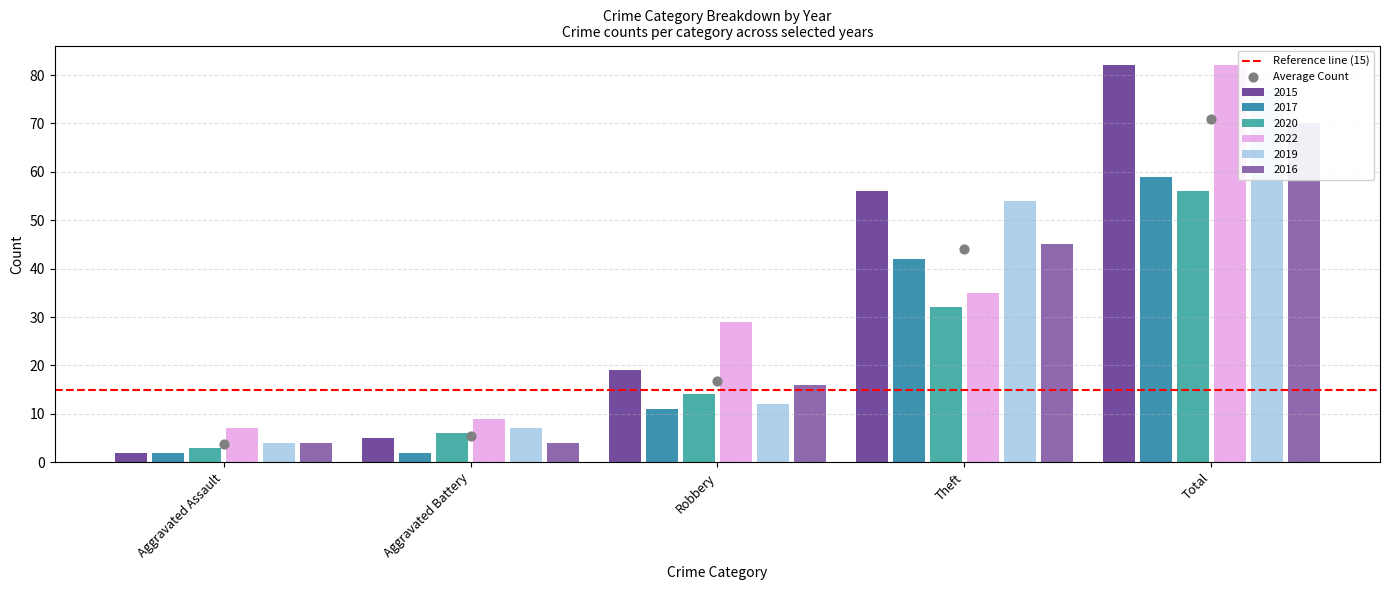

What are all the series names shown in the legend?

2015, 2017, 2020, 2022, 2019, 2016